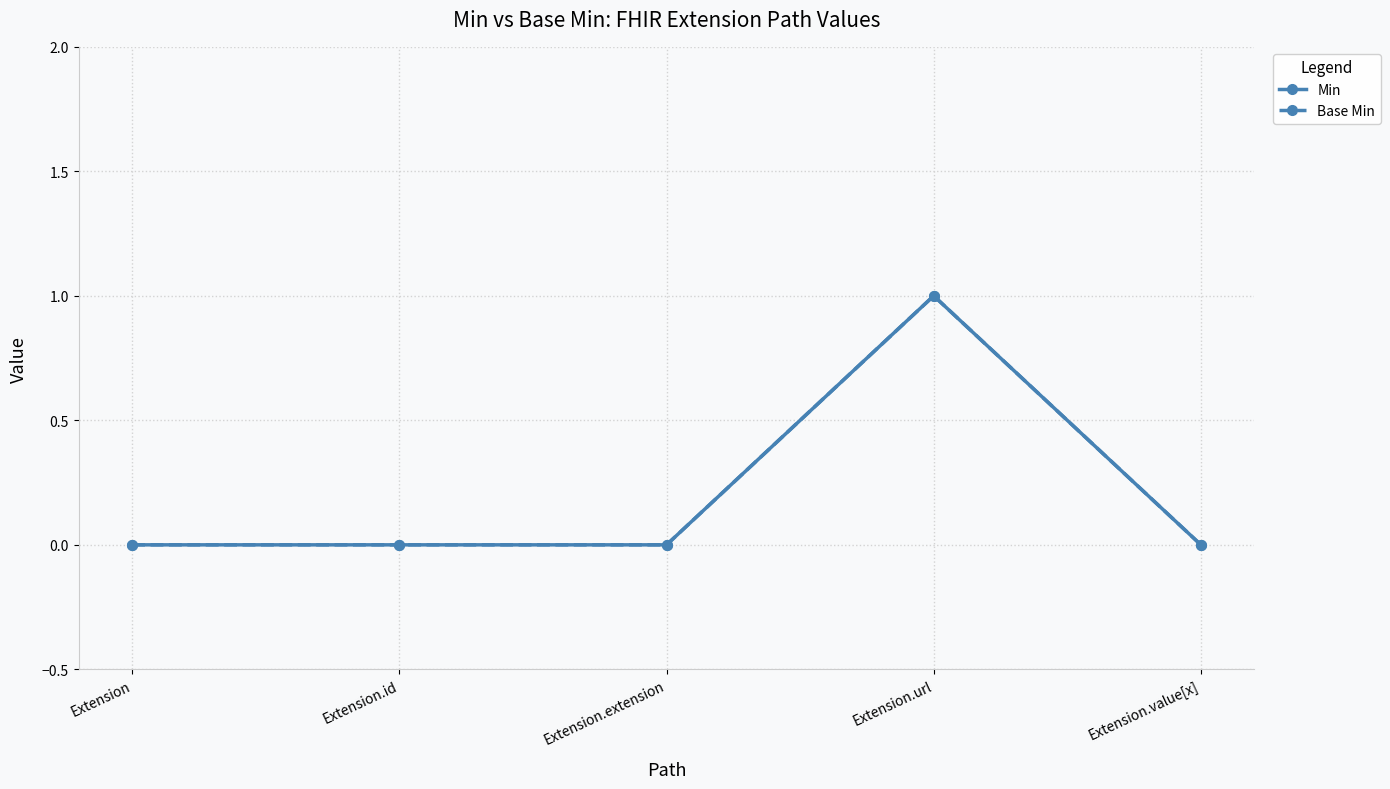

Does the chart have visible grid lines?

Yes